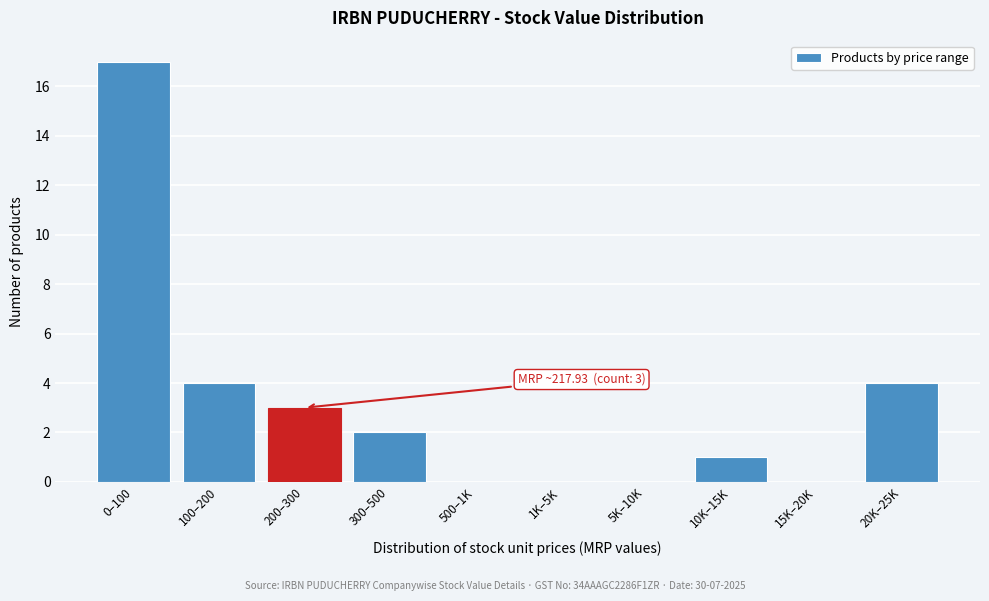

Reading left to right, list all the values displayed in this chart.

0–100=17	100–200=4	200–300=3	300–500=2	500–1K=0	1K–5K=0	5K–10K=0	10K–15K=1	15K–20K=0	20K–25K=4